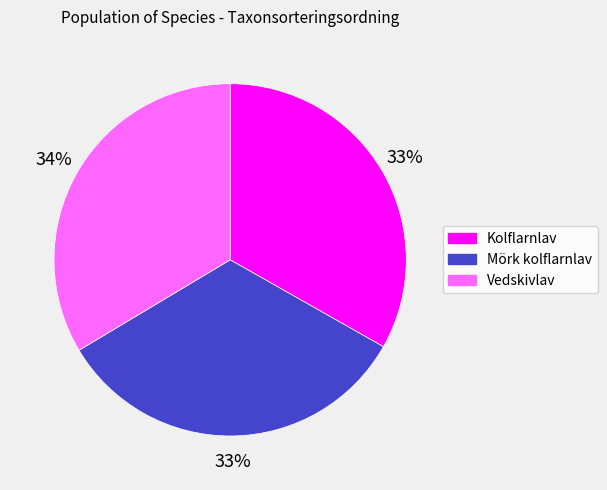

Approximately how many times larger is the value at Kolflarnlav compared to Vedskivlav?

1.0